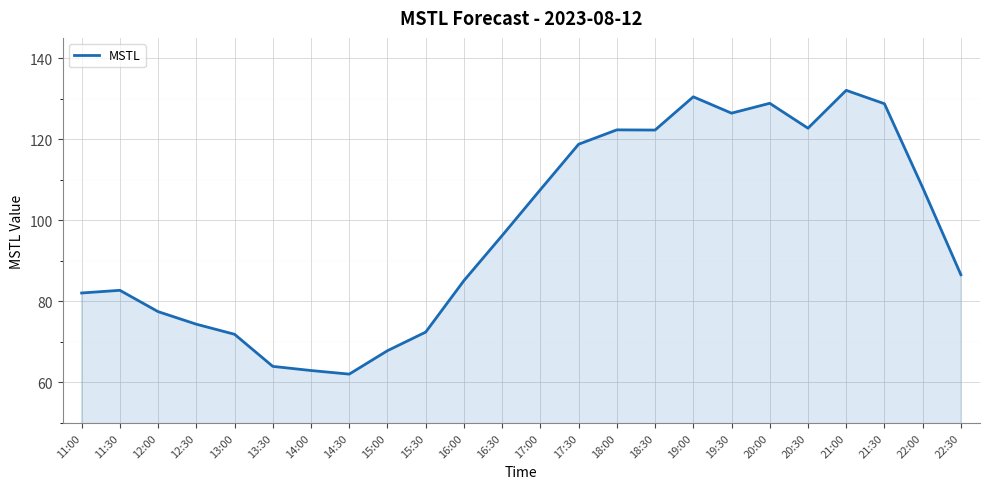

How many lines are shown in the chart?

1